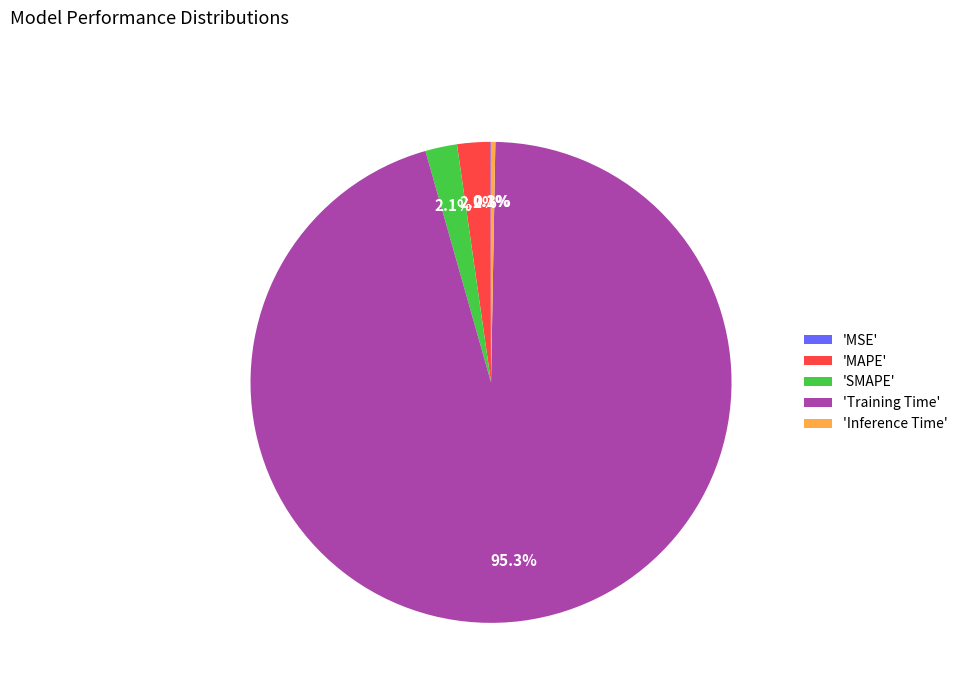

Which category has the biggest portion of the pie?

'Training Time'